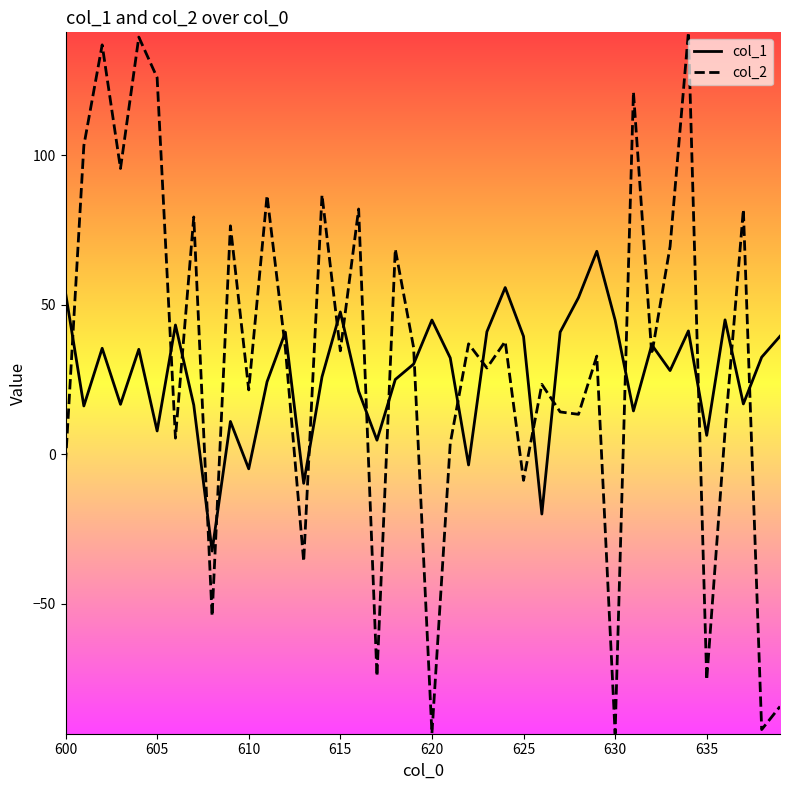

Which series has the largest range (max minus min)?

col_2